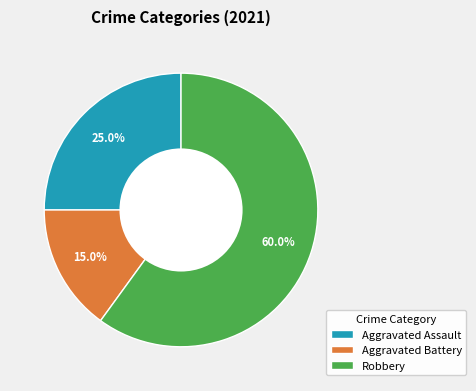

Which slice is the smallest?

Aggravated Battery